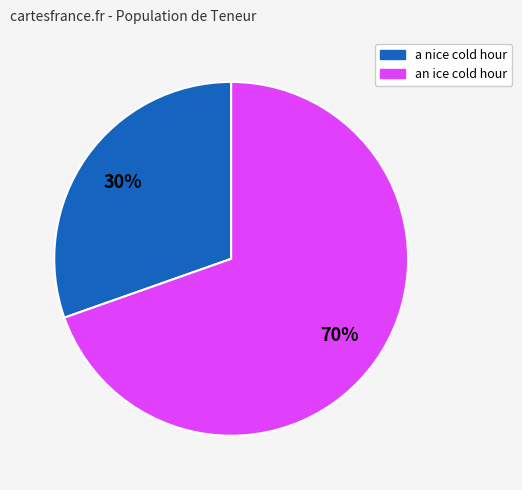

To the nearest percent, what is the average slice percentage?

50%